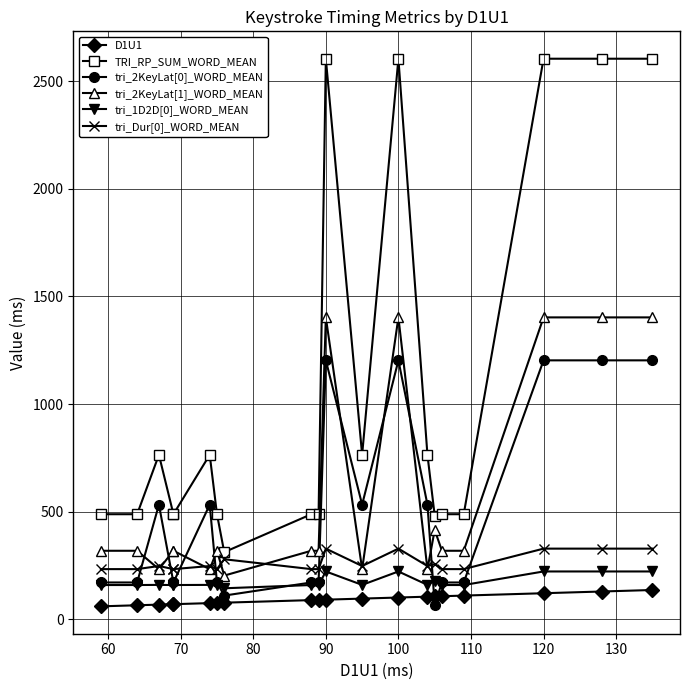

How many interior local peaks does the tri_2KeyLat[1]_WORD_MEAN series have?

4